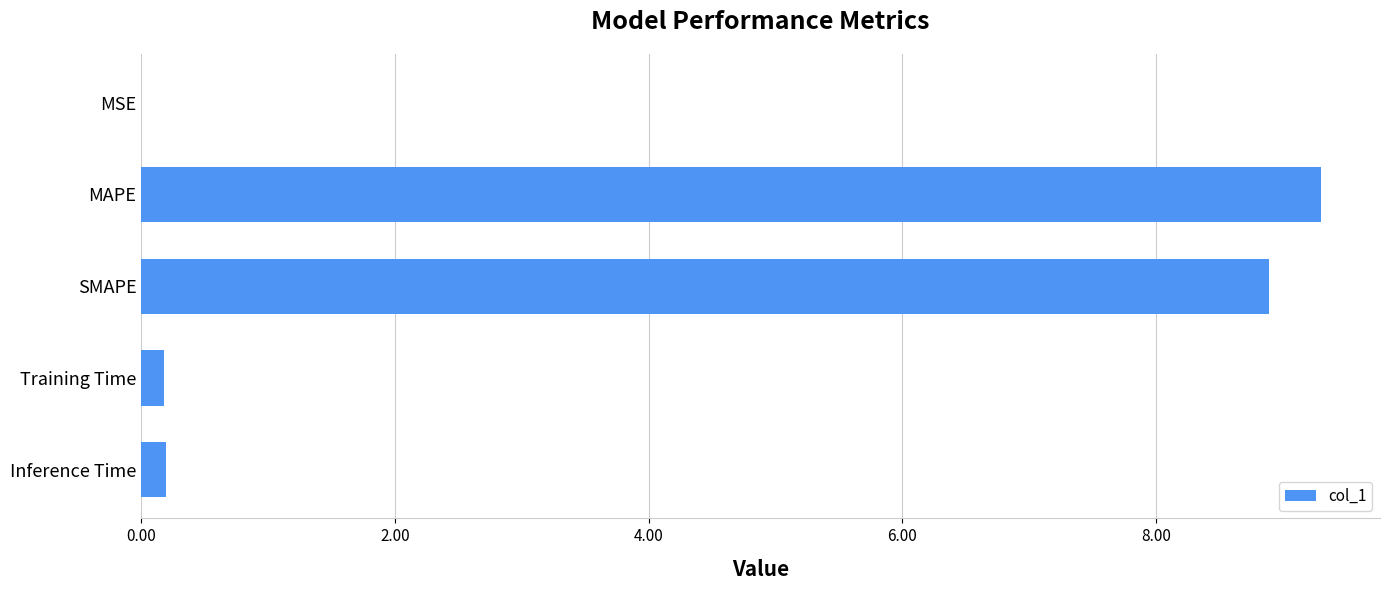

How many distinct data groups are displayed?

1